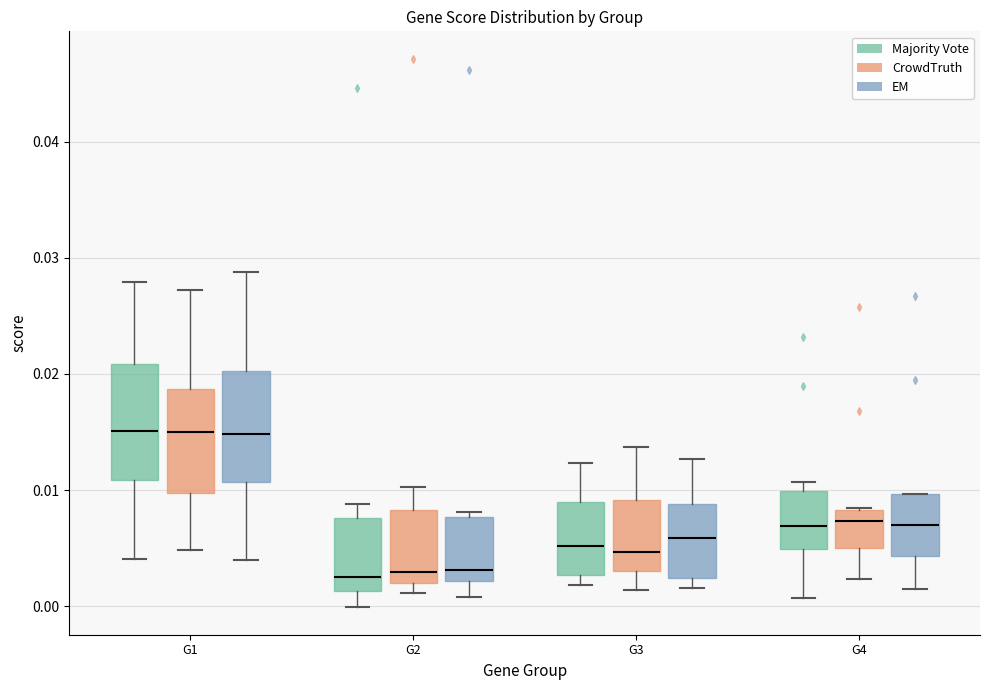

Where does the upper whisker of the box for G1 (CrowdTruth) end on the y-axis? The values are not printed on the chart, so give them approximately, as read against the axis.

0.027